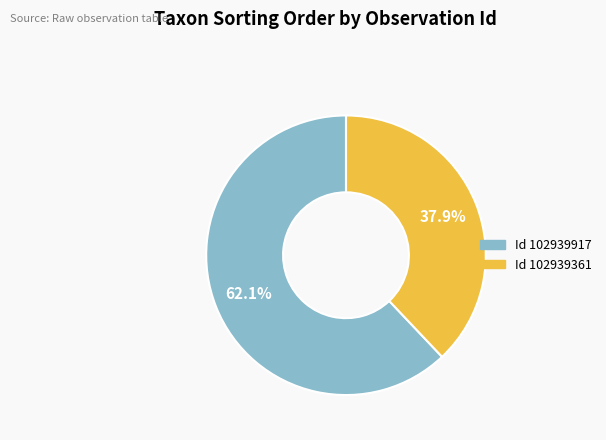

Is there a majority slice in this chart?

Yes